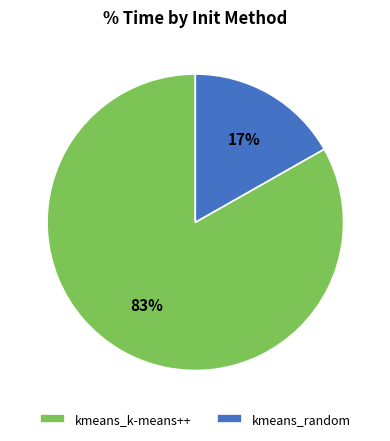

Is there any slice that represents more than half of the pie?

Yes